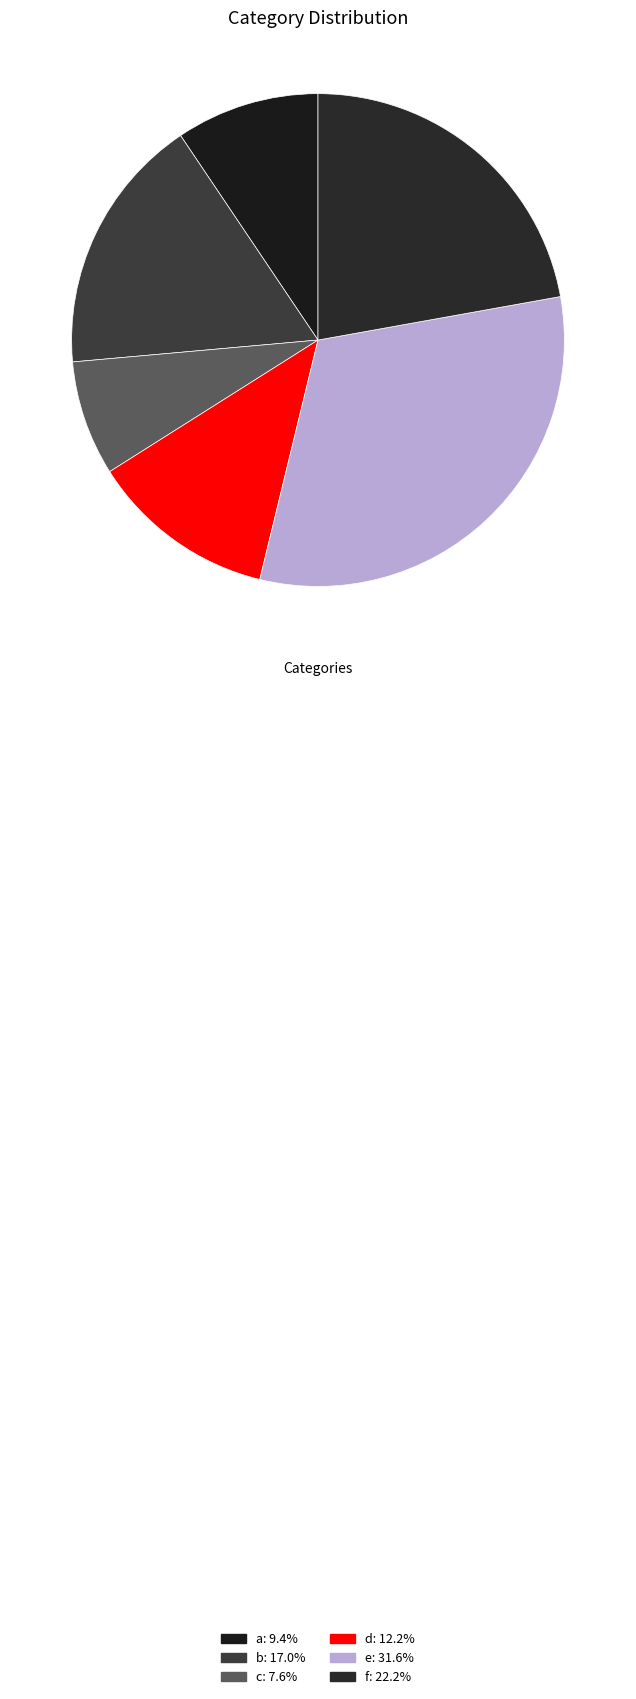

The d slice represents 6% of the pie. True or false?

False